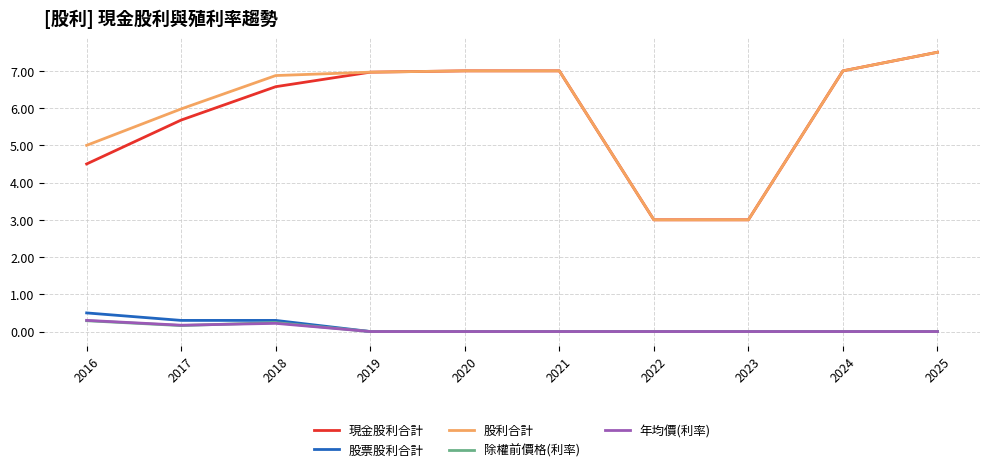

What is the difference between the 現金股利合計 values at 2016 and 2018?

2.1